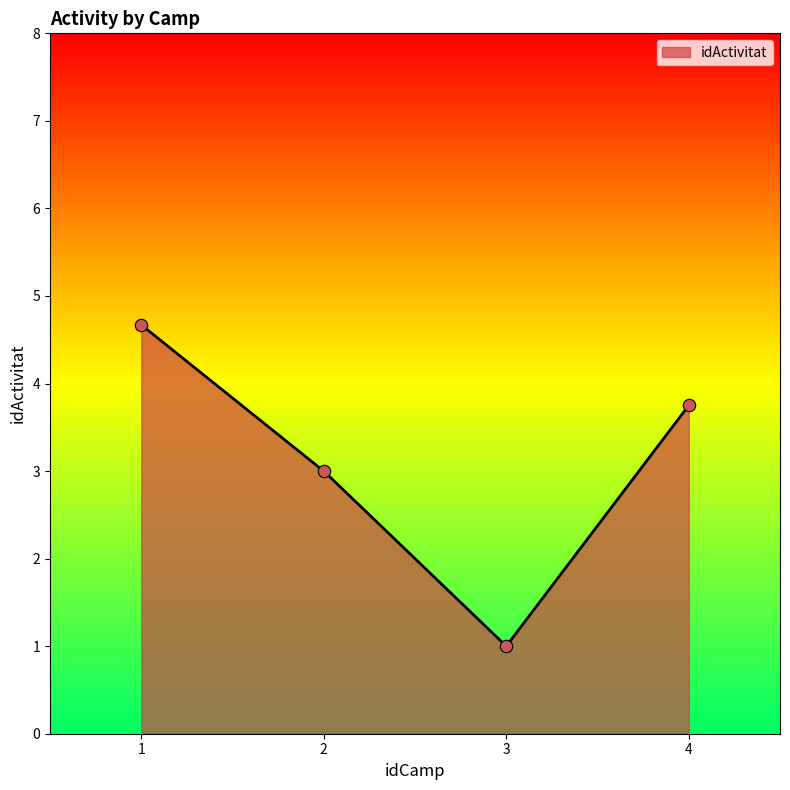

What is the lowest value of the idActivitat series?

1.0